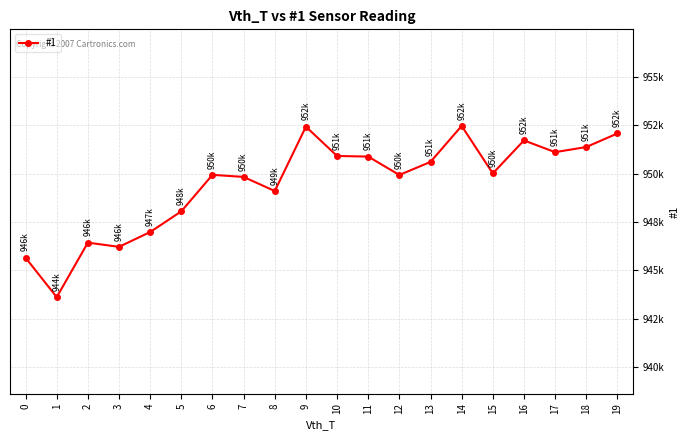

List the labels in order of value, smallest first.

1, 0, 3, 2, 4, 5, 8, 7, 12, 6, 15, 13, 11, 10, 17, 18, 16, 19, 9, 14